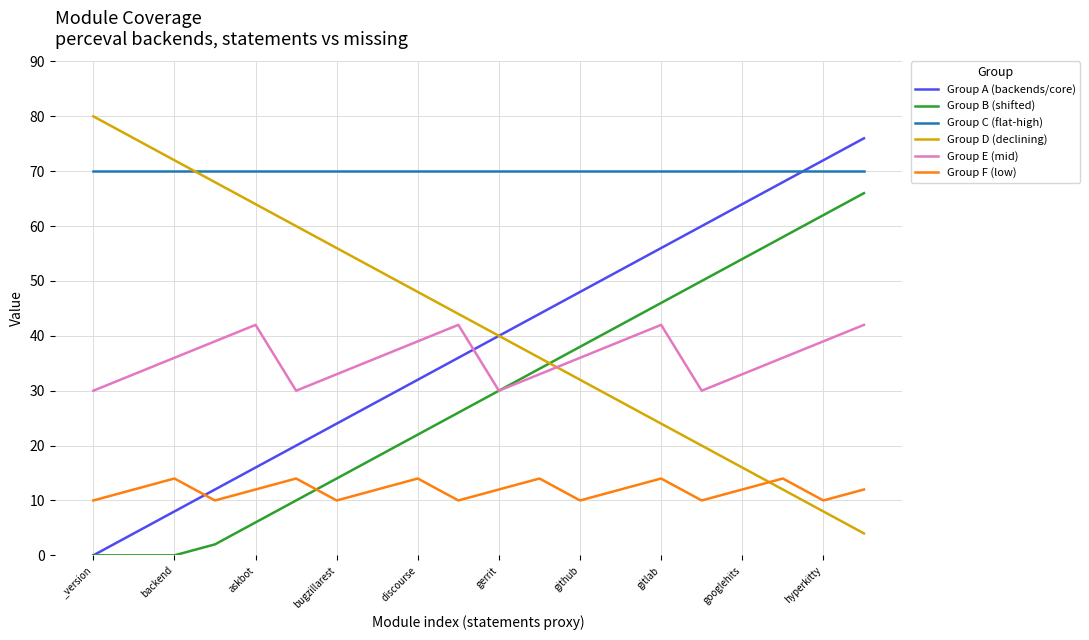

What is the maximum value shown in the chart?

80